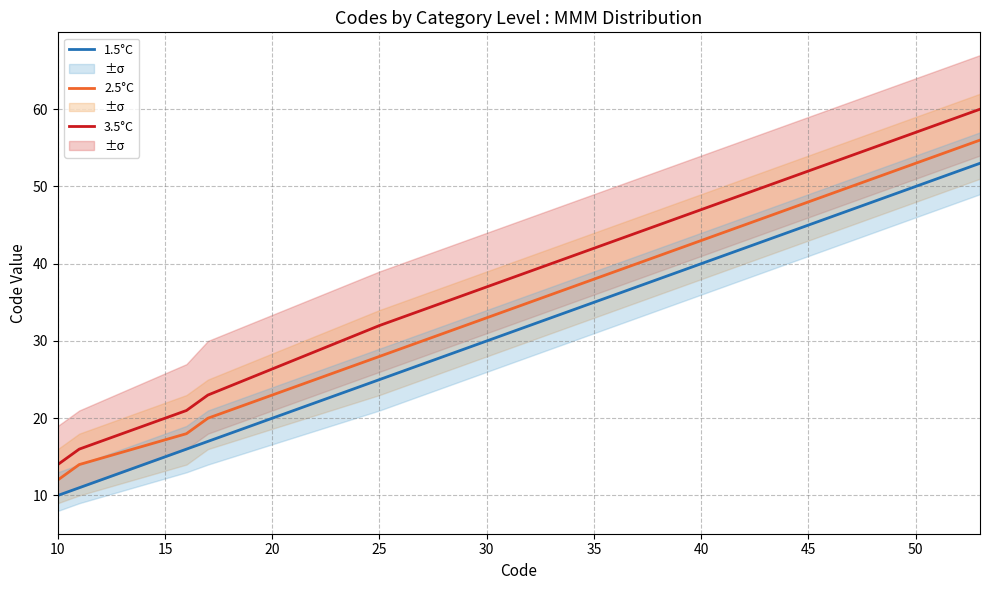

Which label corresponds to the smallest value in the chart?

10